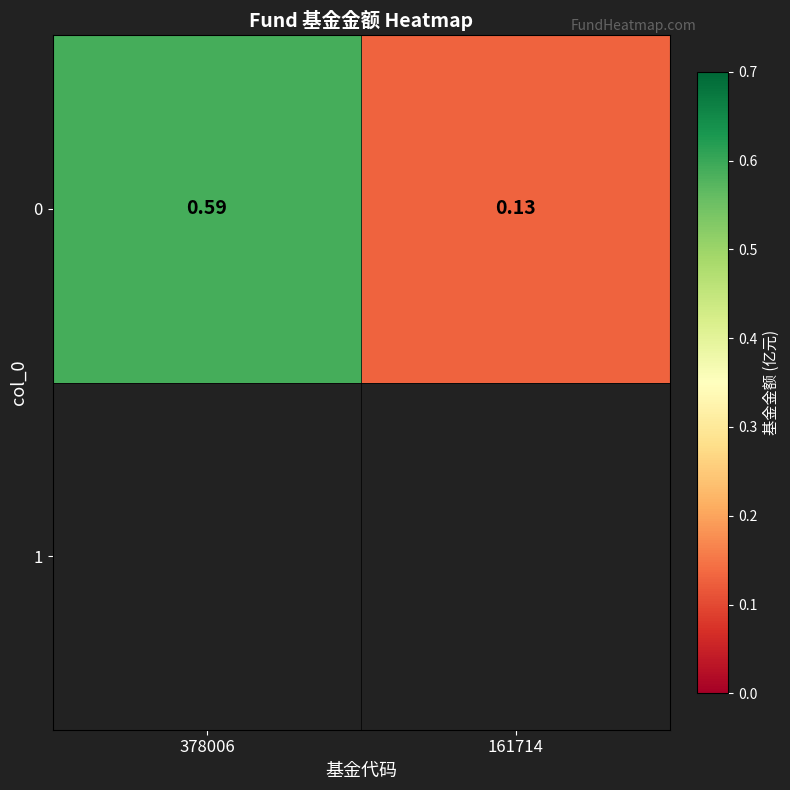

List the labels in order of value, largest first.

378006, 161714